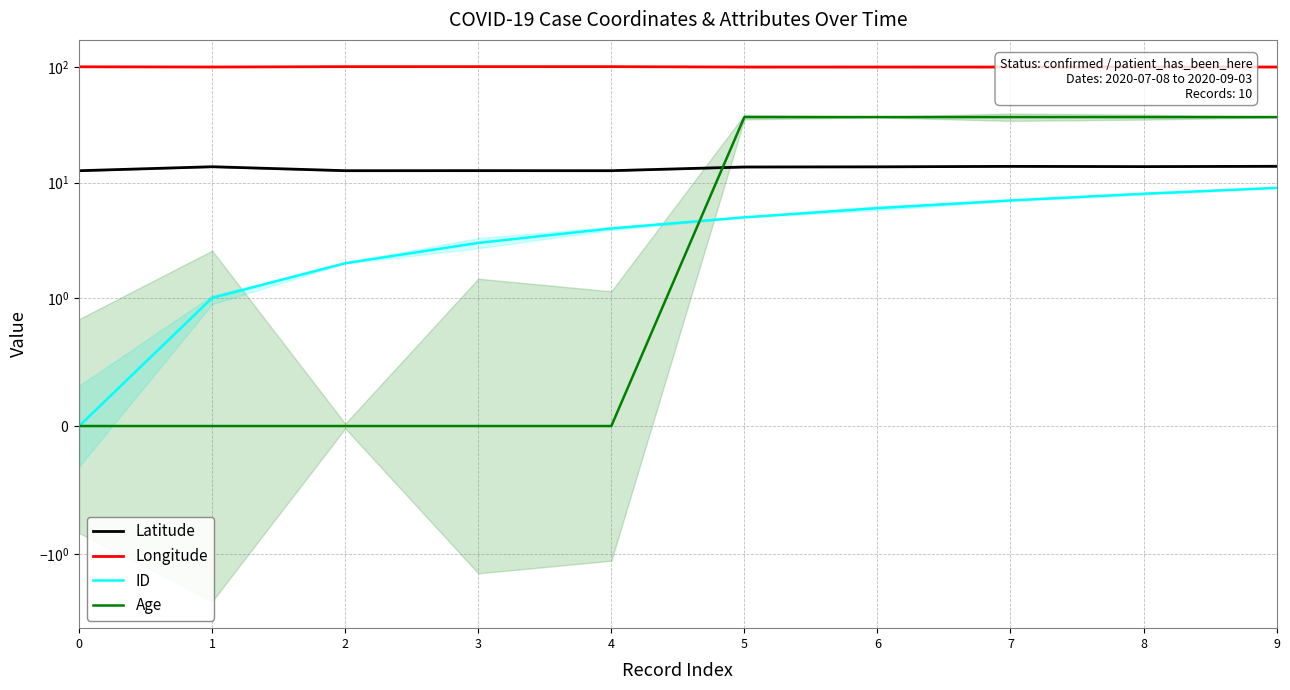

At 7, list the series in order from largest to smallest.

Longitude, Age, Latitude, ID